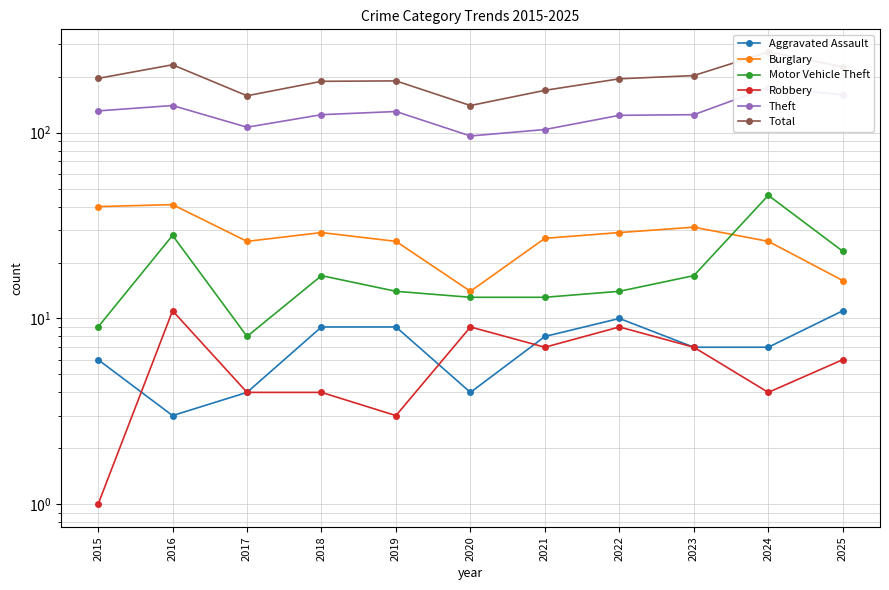

What is the sum of all Aggravated Assault values?

78